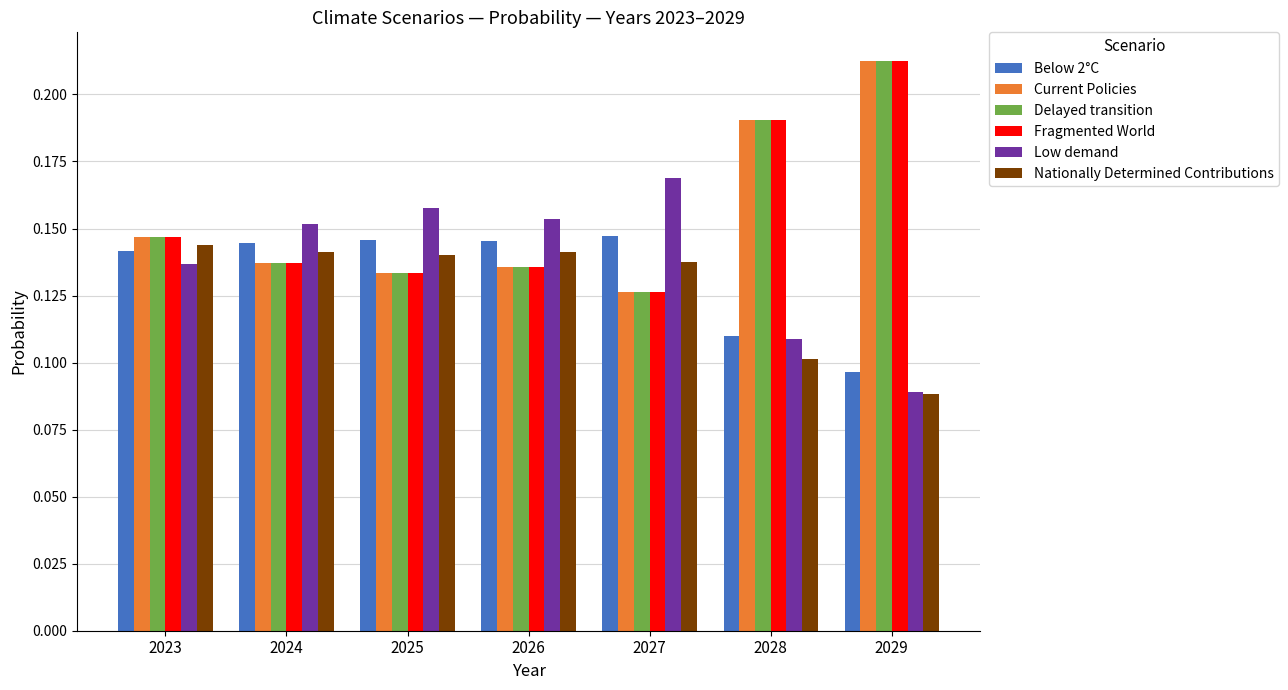

What are all the series names shown in the legend?

Below 2°C, Current Policies, Delayed transition, Fragmented World, Low demand, Nationally Determined Contributions